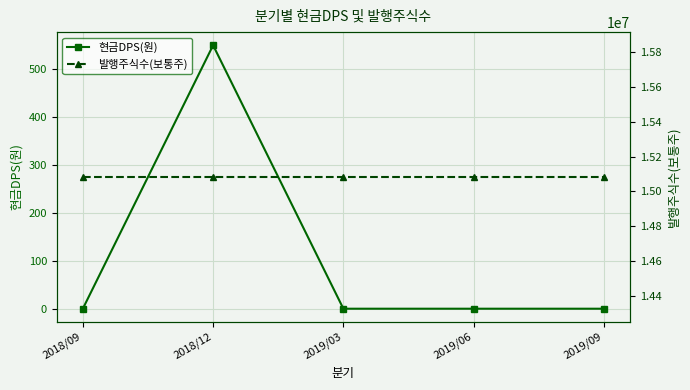

Reading left to right, list all the values displayed in this chart.

현금DPS(원): 0	550	0	0	0
발행주식수(보통주): 15082800	15082800	15082800	15082800	15082800